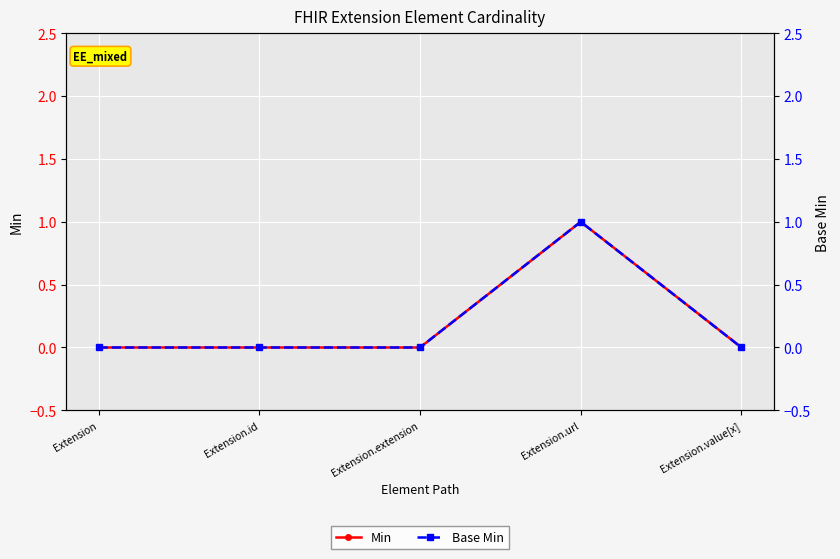

True or false: Base Min and Min intersect in this chart.

False